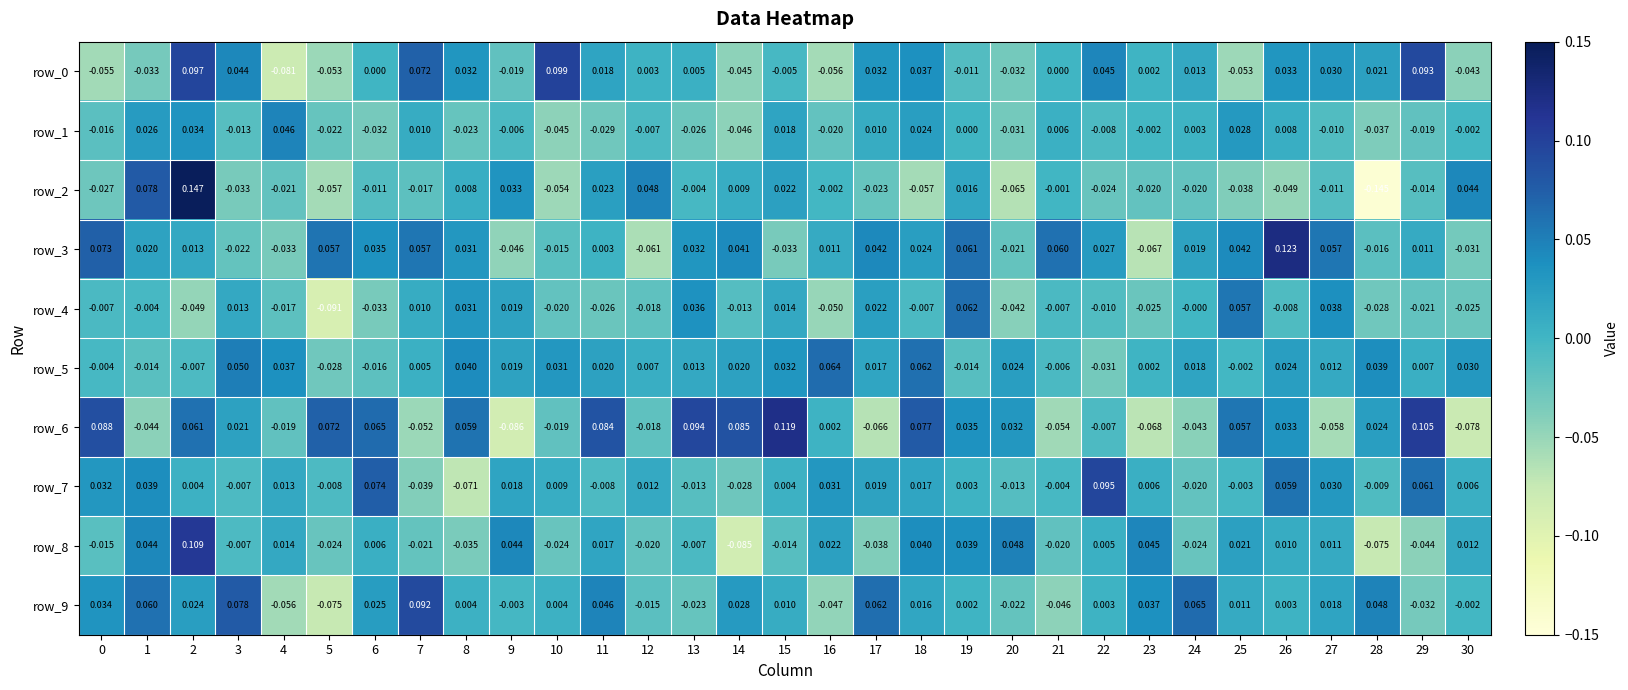

True or false: row_2 has a value of -0.0 at 25.

True